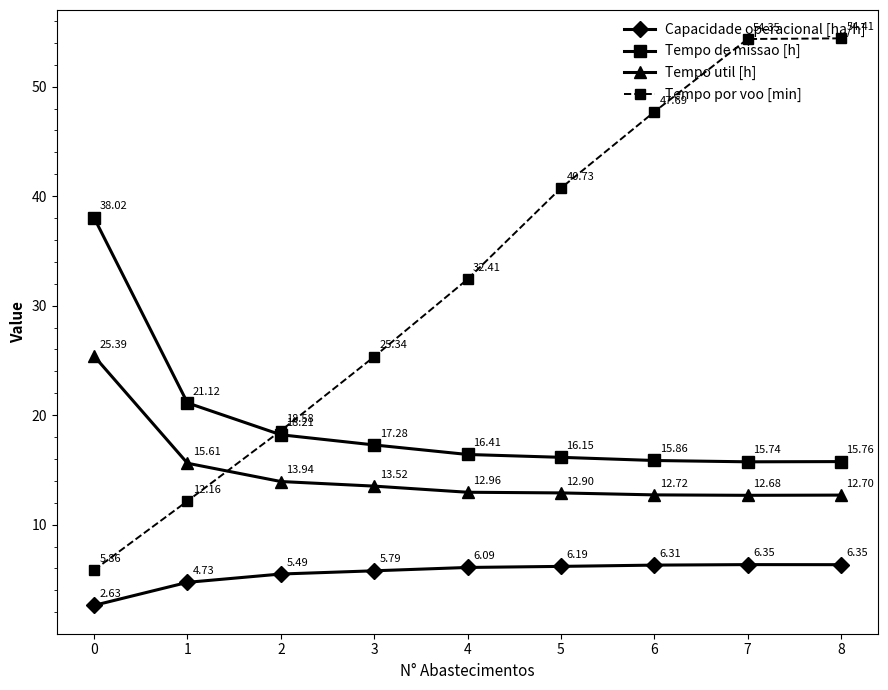

What is the sum of all Tempo util [h] values?

132.4